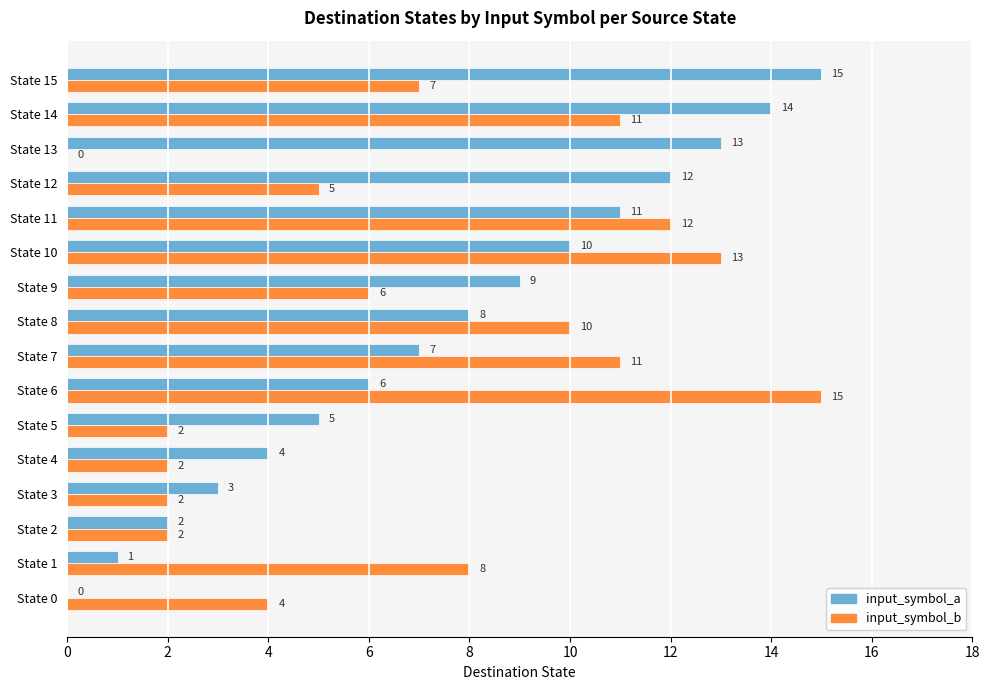

Where is input_symbol_a nearest to the value 7?

State 7